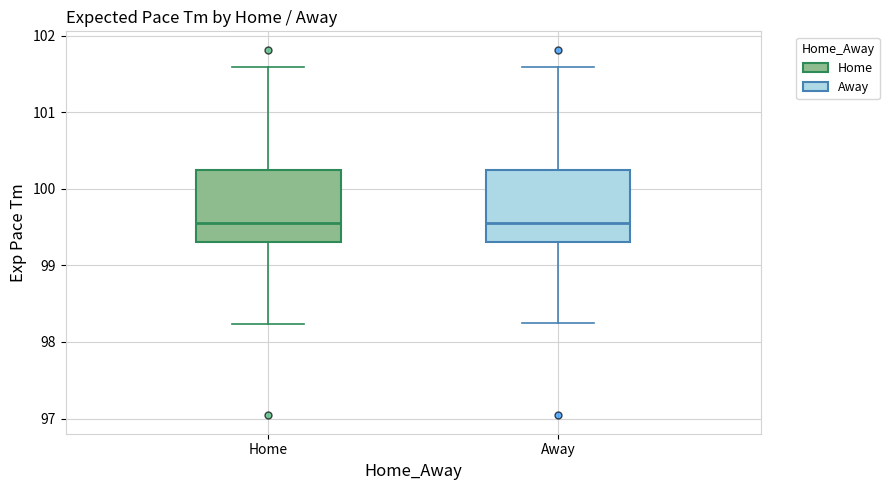

Reading left to right, transcribe this box plot: for each box, give where its median line is, the range the box spans, and where its two whiskers end, as read against the y-axis. The values are not printed on the chart, so give them approximately, as read against the axis.

Home: median 99.6, box 99.3 to 100.2, whiskers 98.2 to 101.6
Away: median 99.6, box 99.3 to 100.2, whiskers 98.2 to 101.6